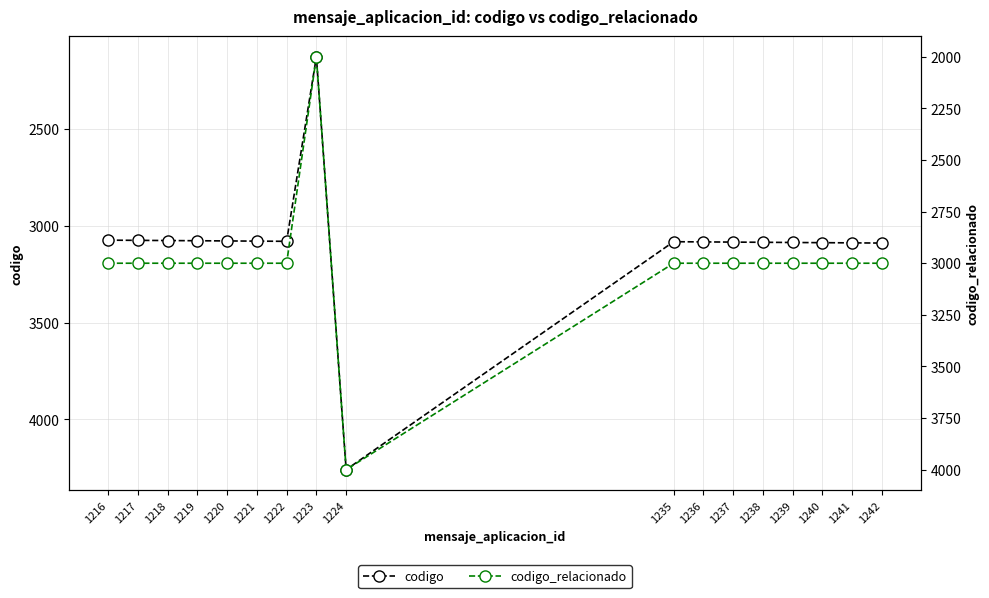

What is the total value across all series at 1236?

6084